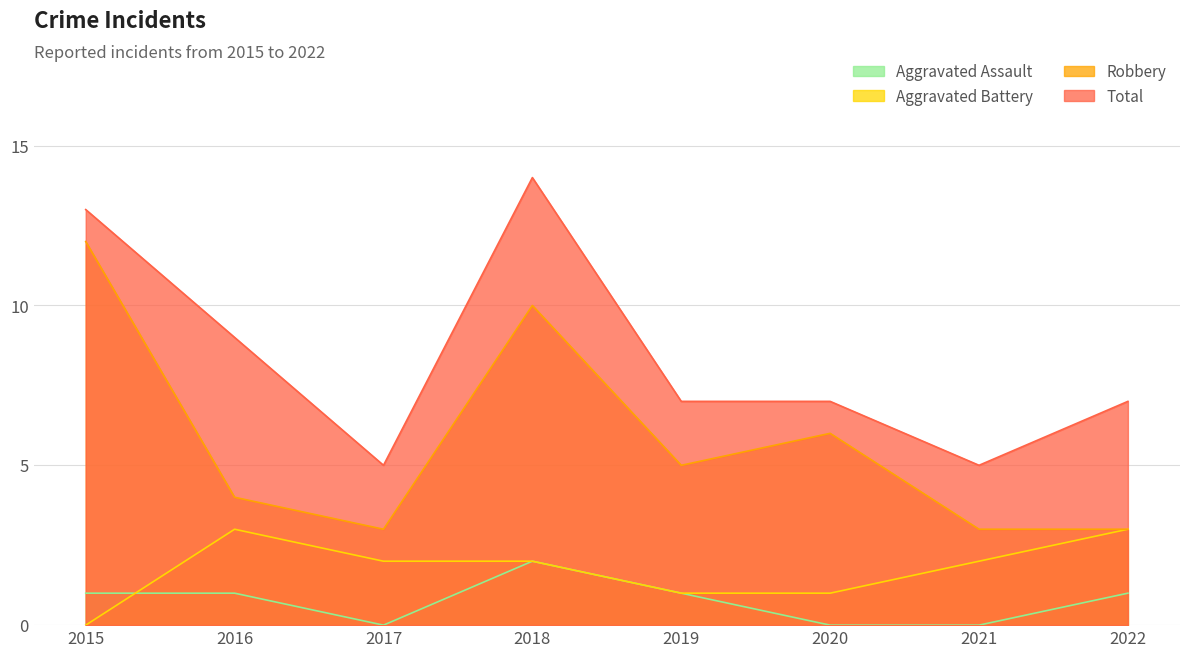

How many lines are shown in the chart?

4